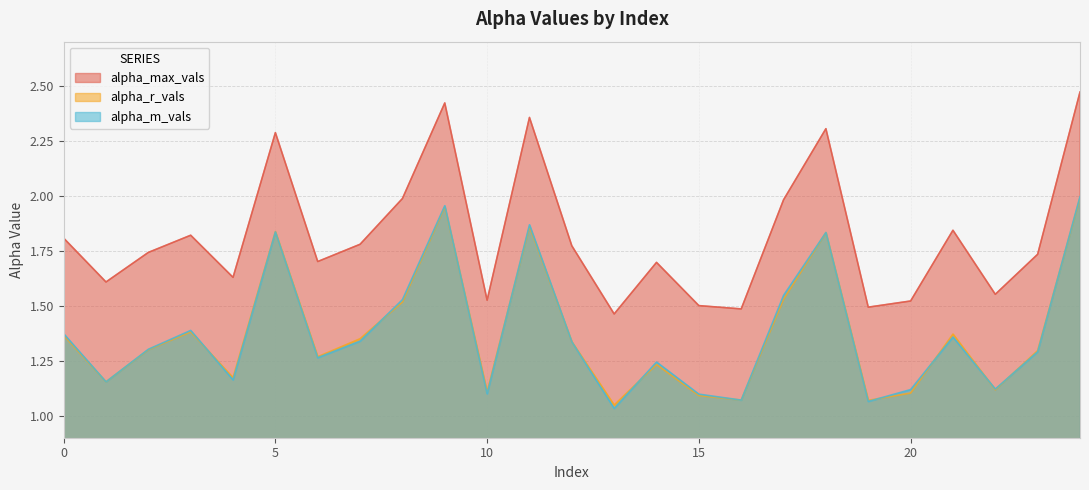

At which category is the sum across all series the highest?

24